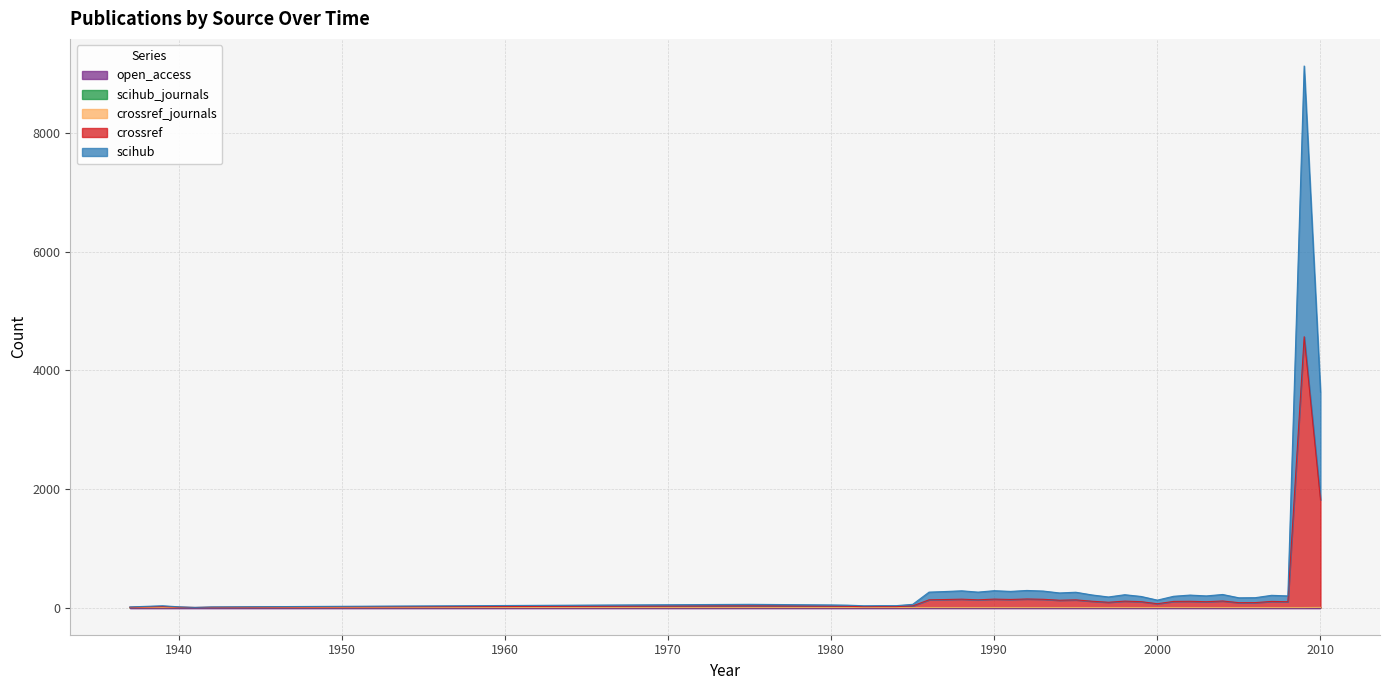

True or false: crossref and scihub_journals cross at least once.

False